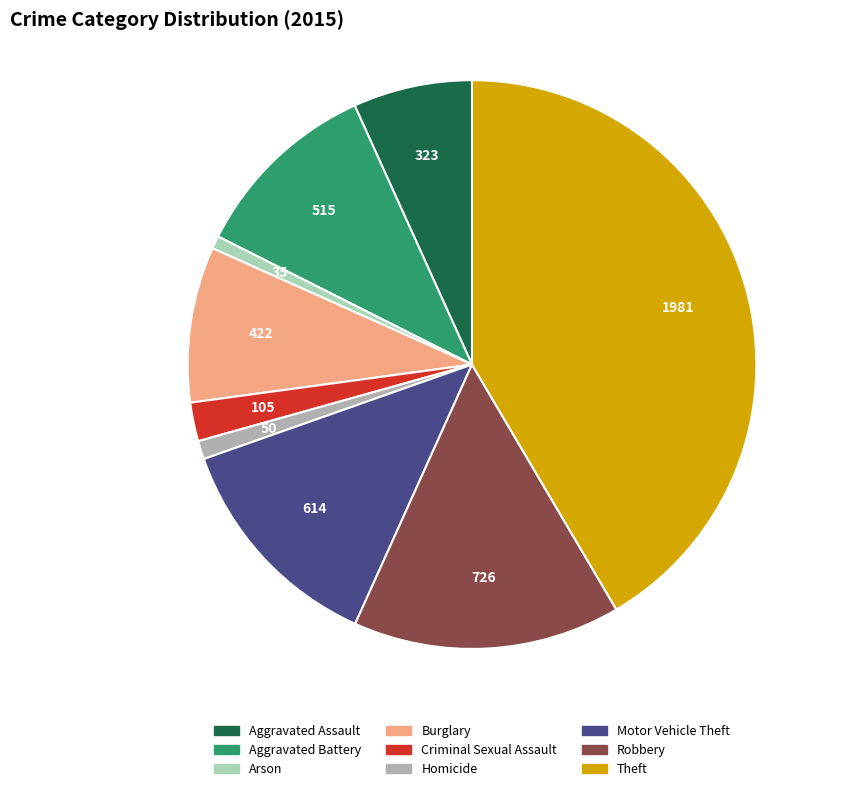

True or false: Robbery accounts for 15% of the total.

True